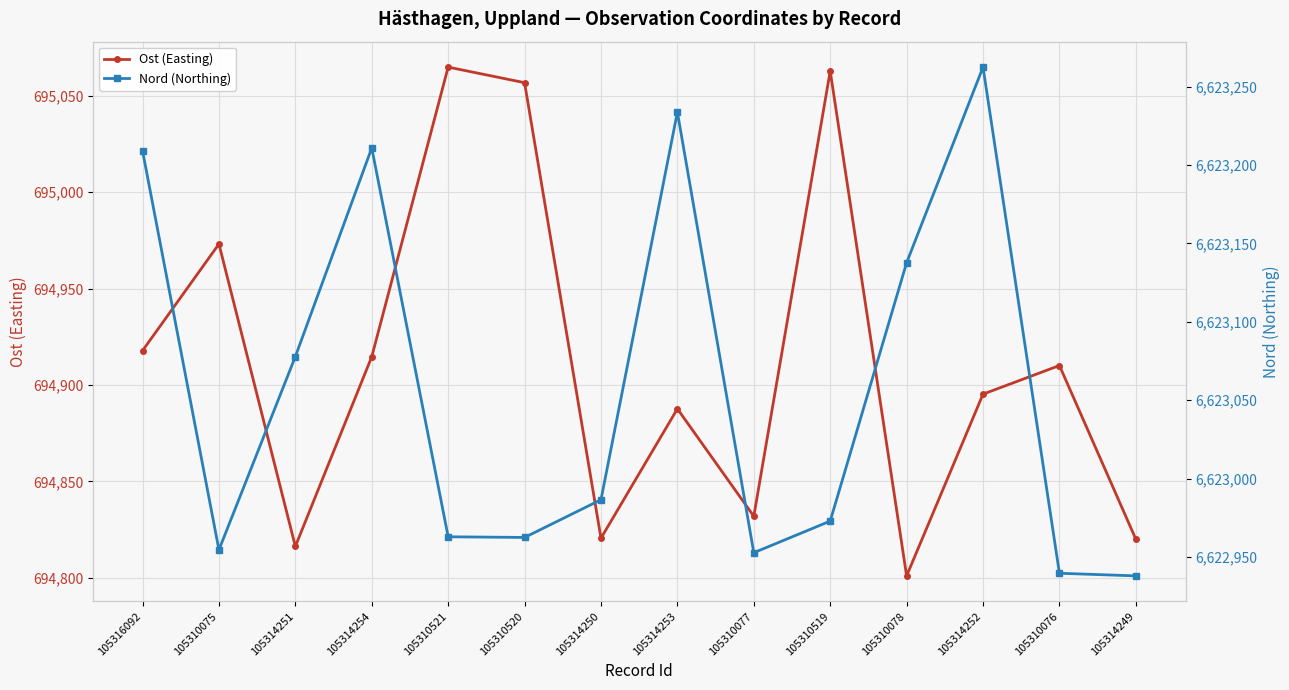

List the series in order of their peak value, highest first.

Nord (Northing), Ost (Easting)